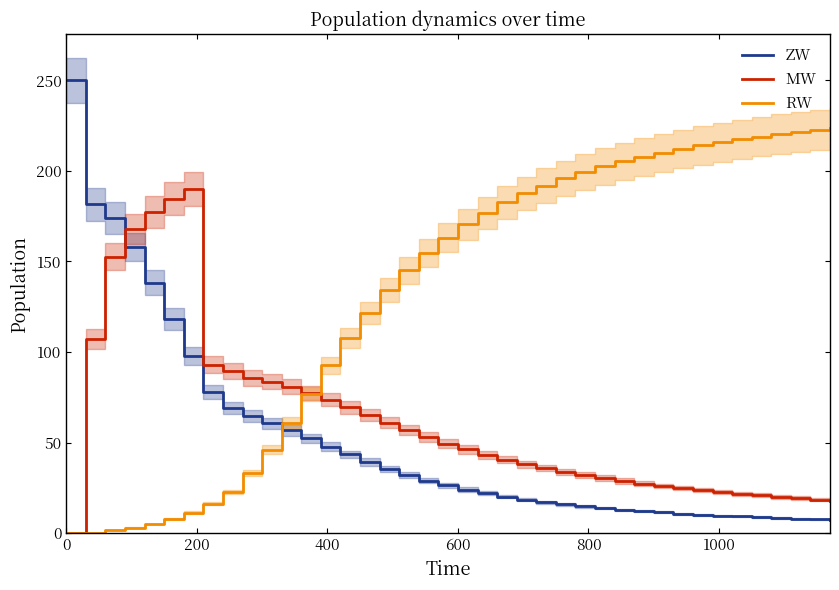

What is the maximum value for RW?

223.8